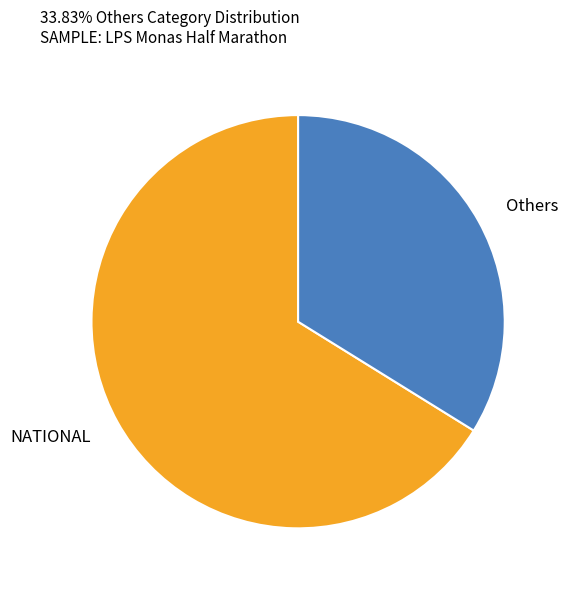

Rank the categories by value from lowest to highest.

Others, NATIONAL